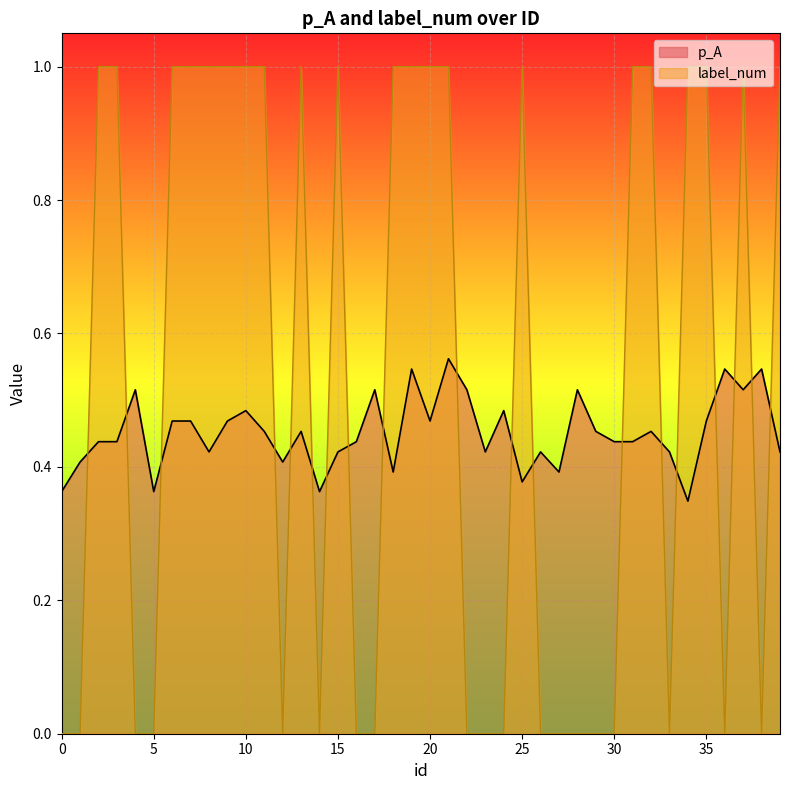

Is the value of p_A at 29 greater than the value of label_num at 17?

Yes